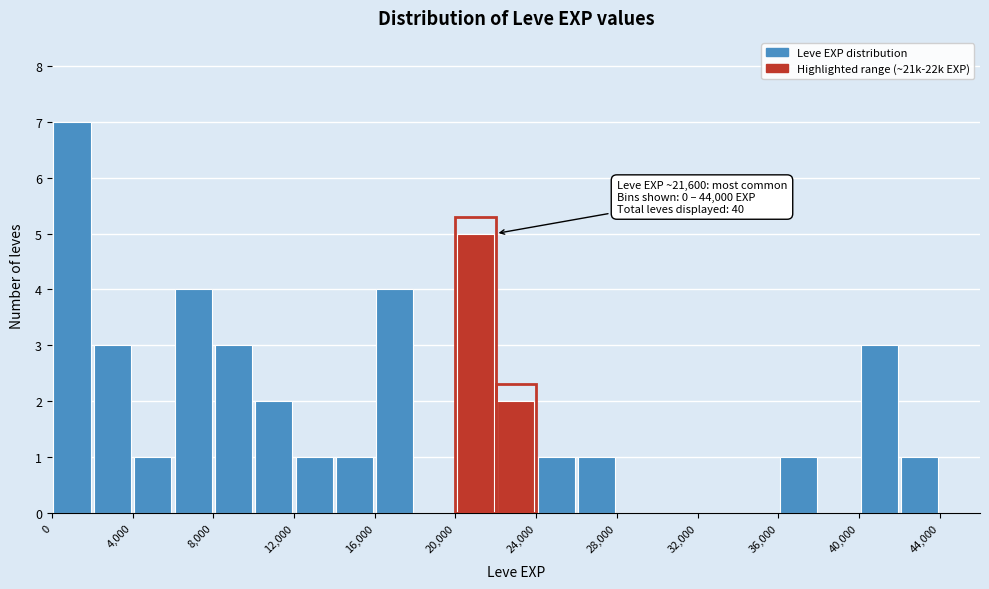

Which range on the x-axis has the tallest bar?

0 to 2000